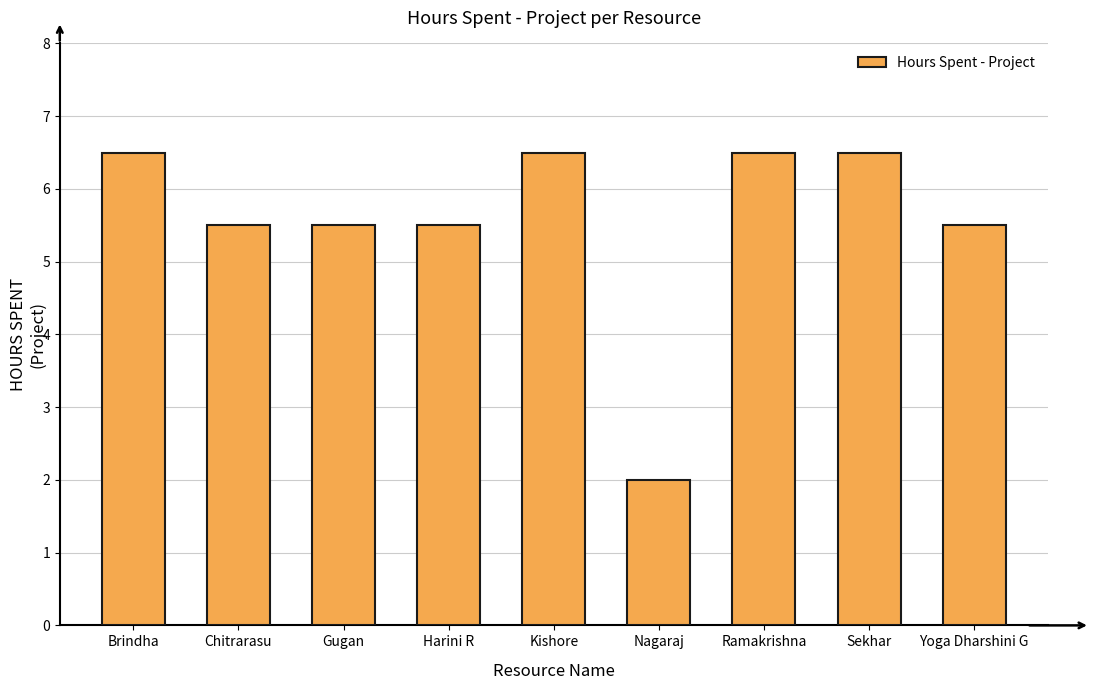

What is the greatest value displayed?

6.5